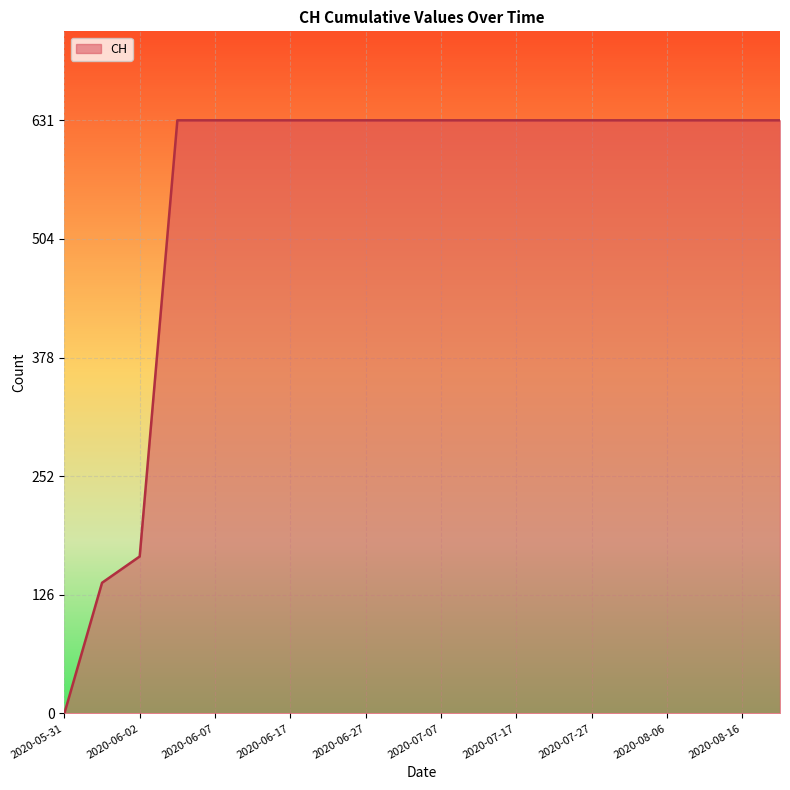

What is the maximum value shown in the chart?

631